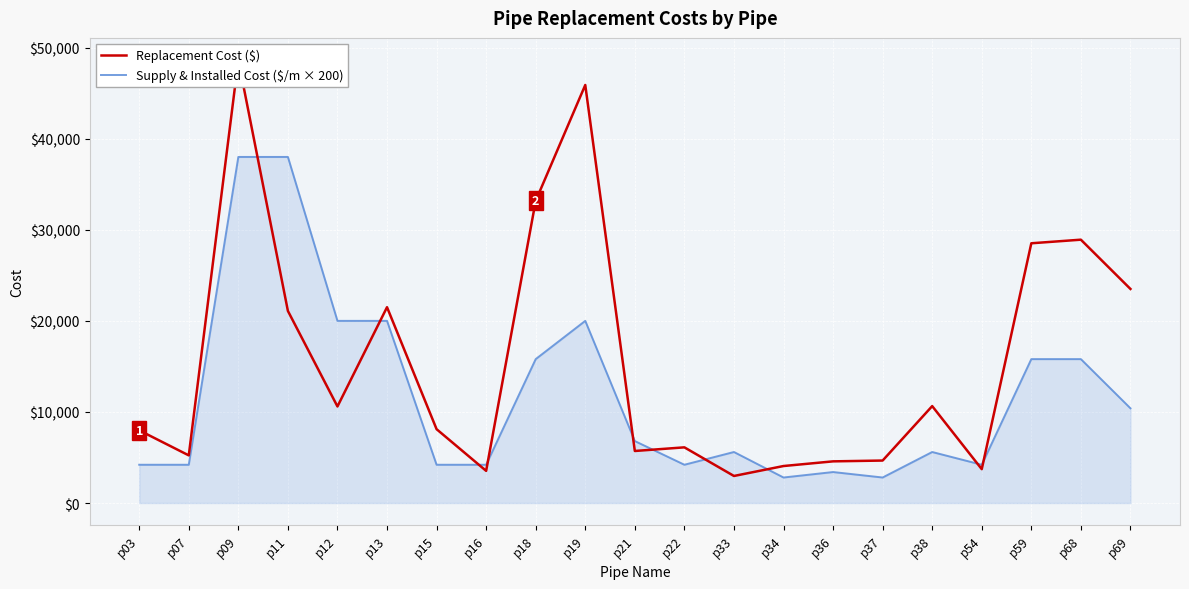

At which category is the sum across all series the highest?

p09